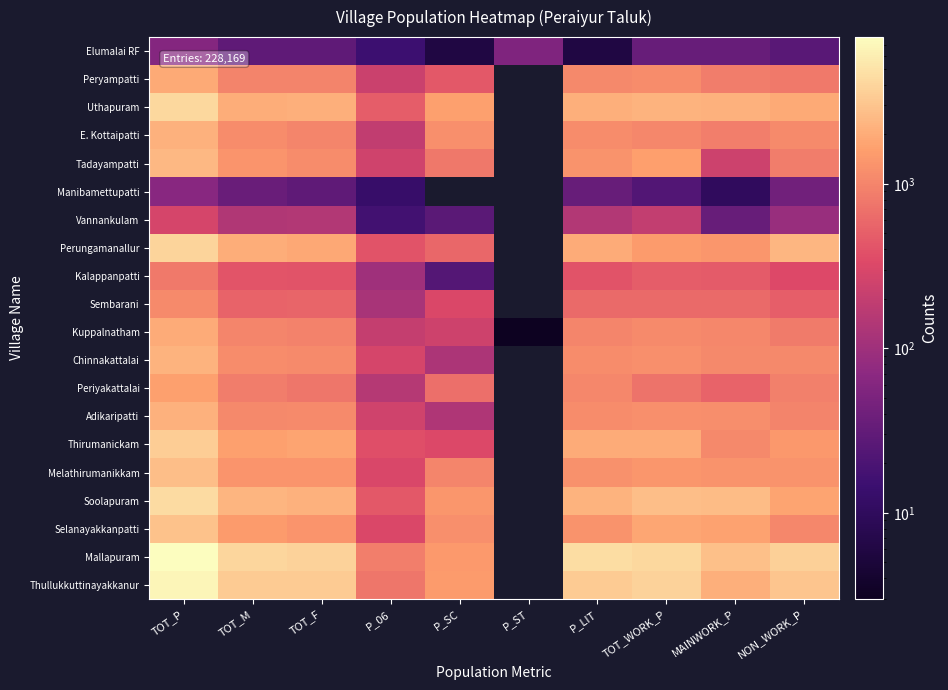

Is the value of Peryampatti at P_LIT greater than the value of Adikaripatti at TOT_P?

No